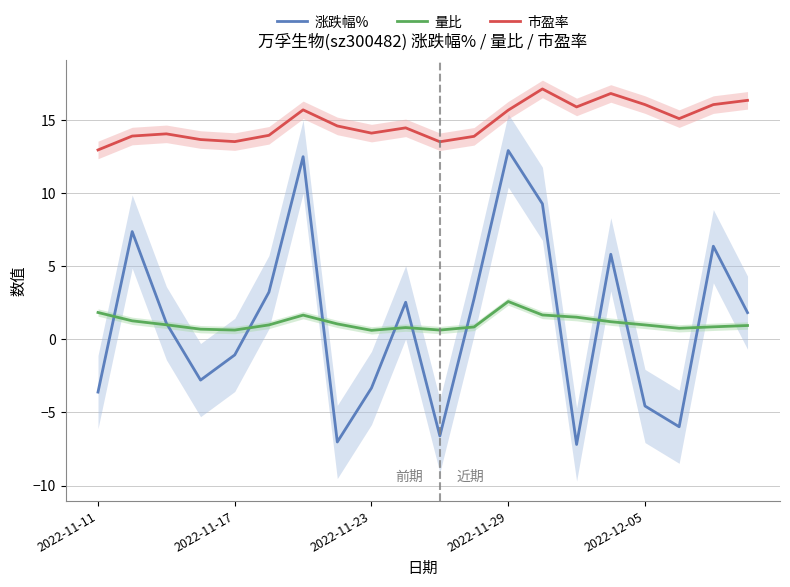

What is the minimum value for 涨跌幅%?

-7.2